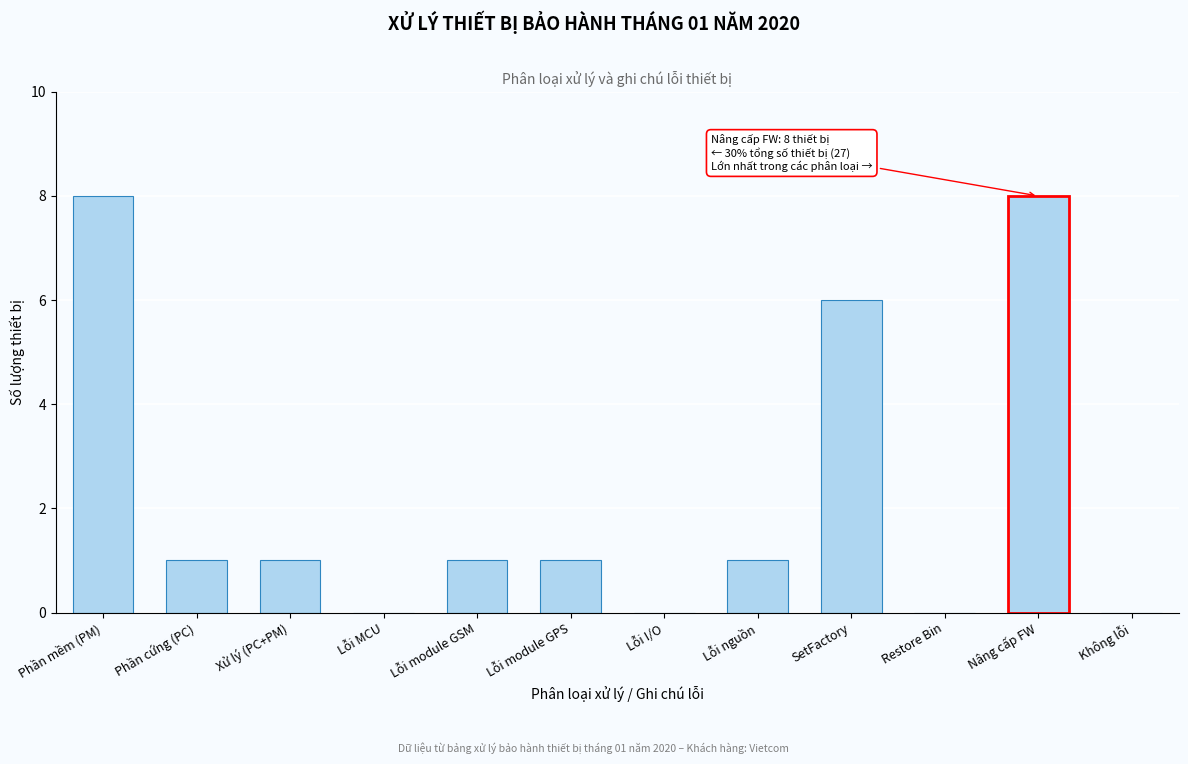

Reading right to left, list all the values displayed in this chart.

Không lỗi=0	Nâng cấp FW=8	Restore Bin=0	SetFactory=6	Lỗi nguồn=1	Lỗi I/O=0	Lỗi module GPS=1	Lỗi module GSM=1	Lỗi MCU=0	Xử lý (PC+PM)=1	Phần cứng (PC)=1	Phần mềm (PM)=8